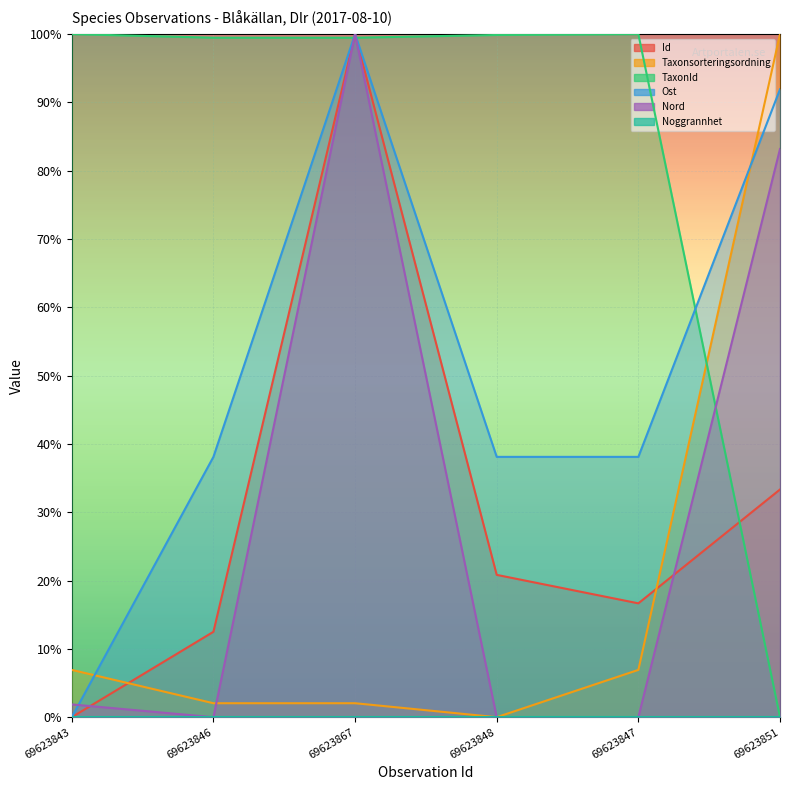

The value of TaxonId at 69623851 is 0.6. True or false?

False